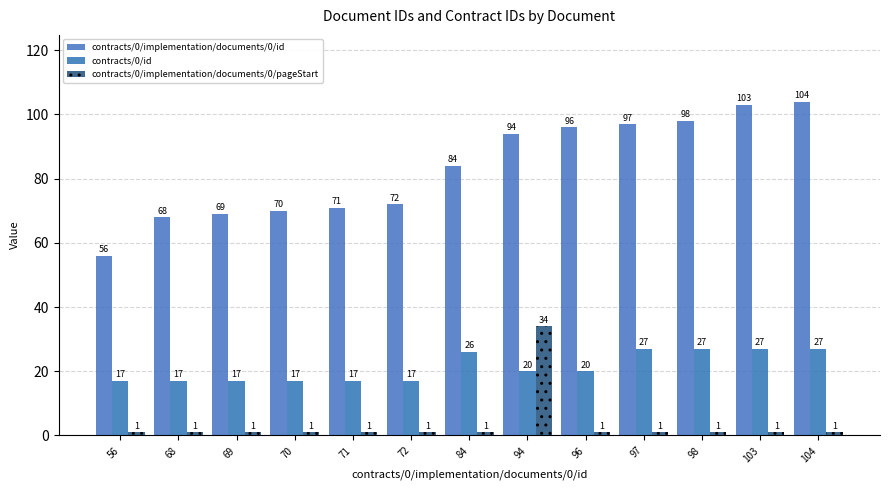

What is the value of the contracts/0/id bar at the 6th from the left?

17